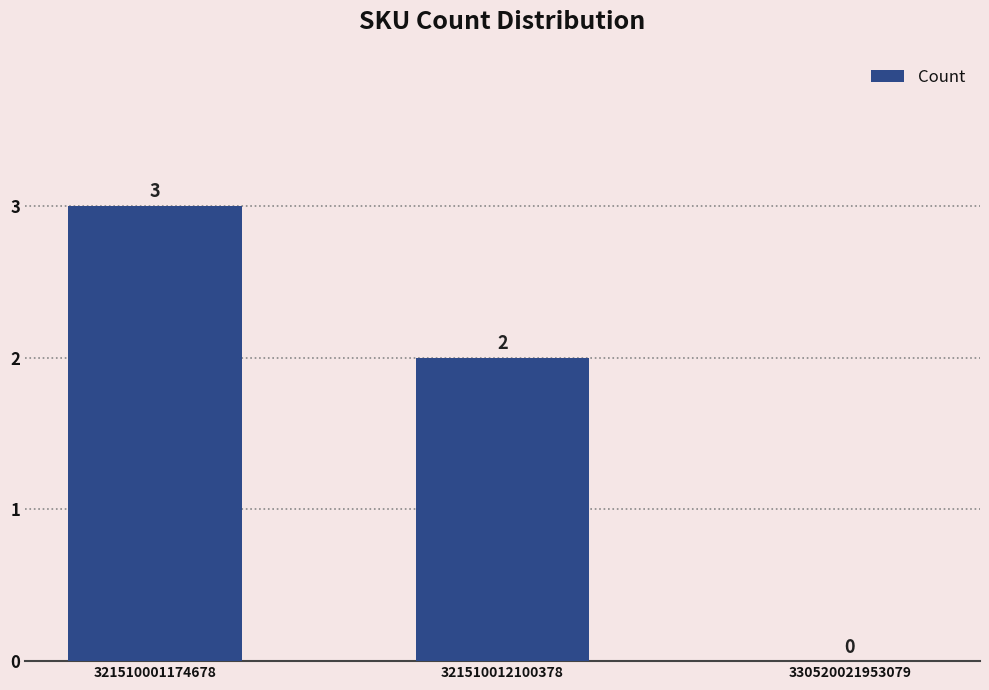

At which label does the data first exceed 2?

321510001174678